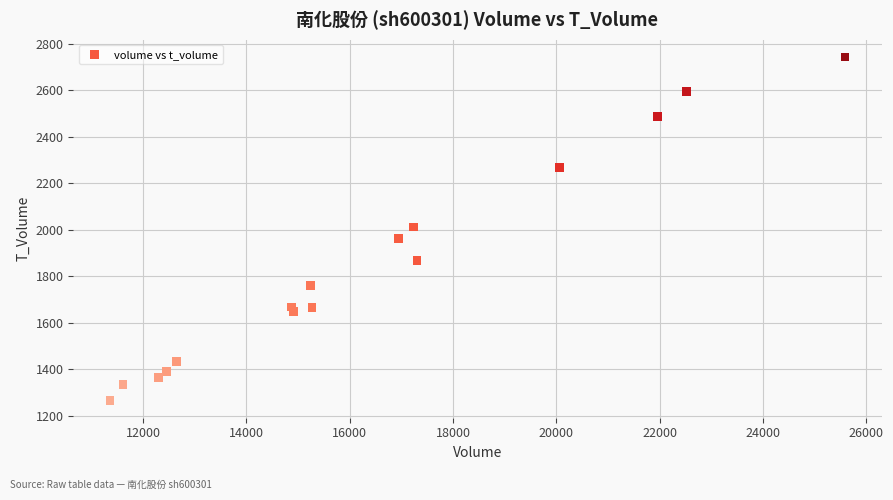

What is the range of Y values (max minus min)?

1479